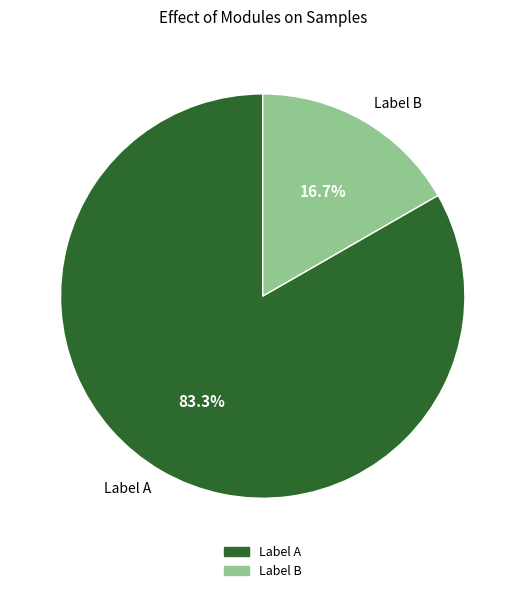

Count the number of slices in the pie.

2